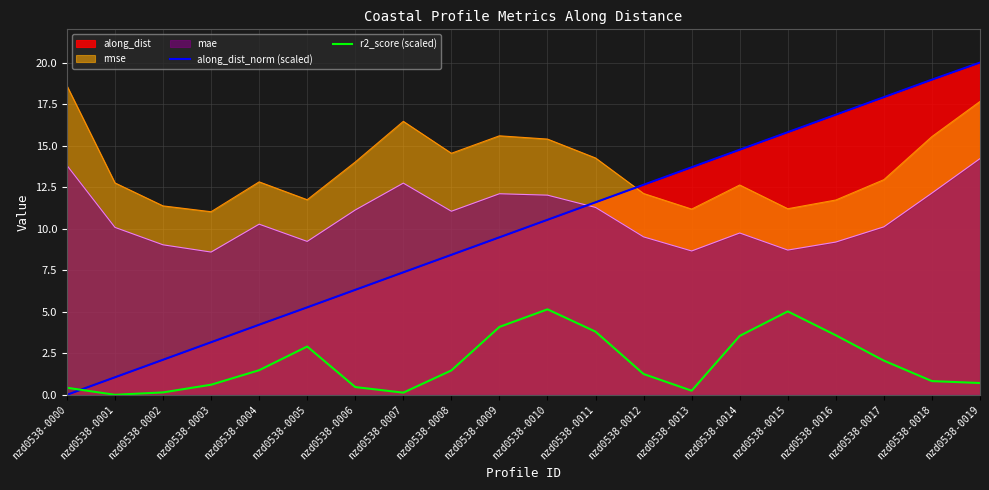

Is the value of r2_score (scaled) at nzd0538-0003 greater than the value of along_dist_norm (scaled) at nzd0538-0013?

No